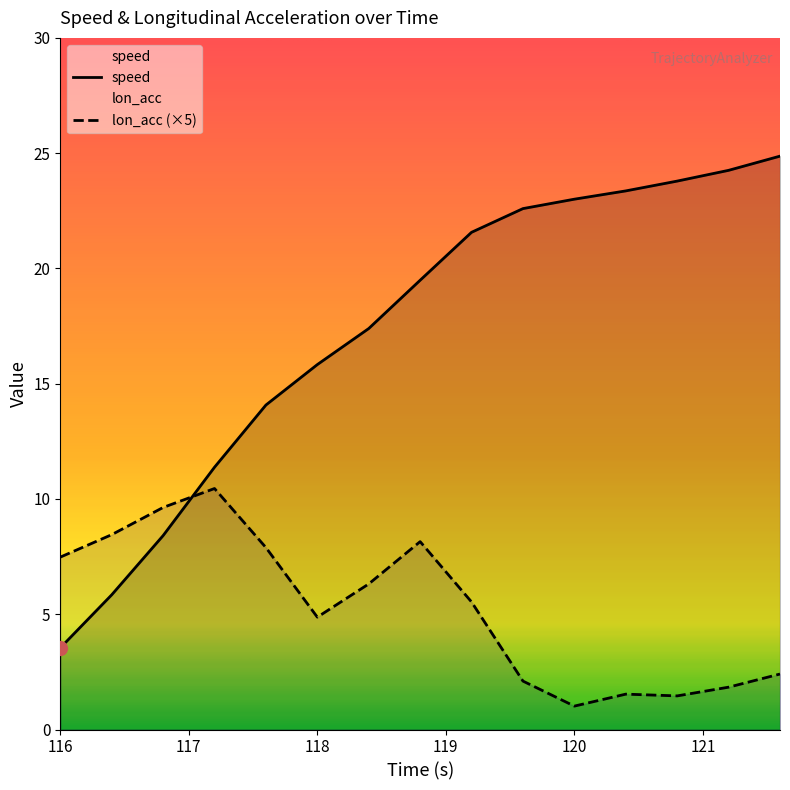

The speed series shows 12.4 at 118.8. True or false?

False